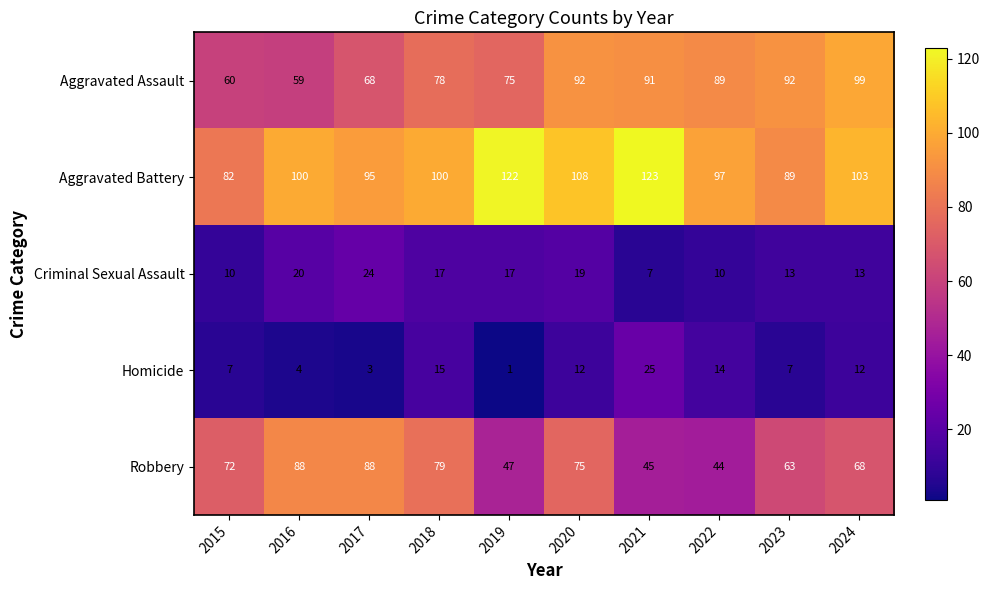

Which series has the largest range (max minus min)?

Robbery